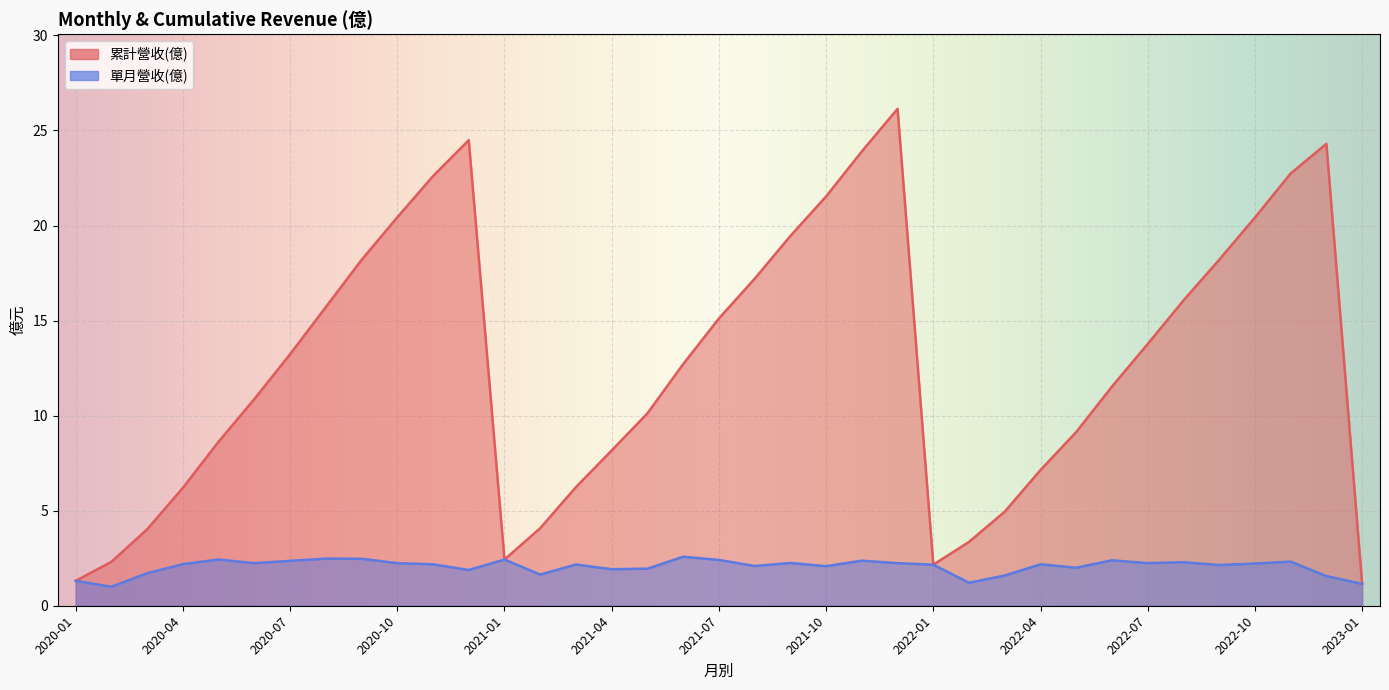

True or false: 累計營收(億) and 單月營收(億) intersect in this chart.

False